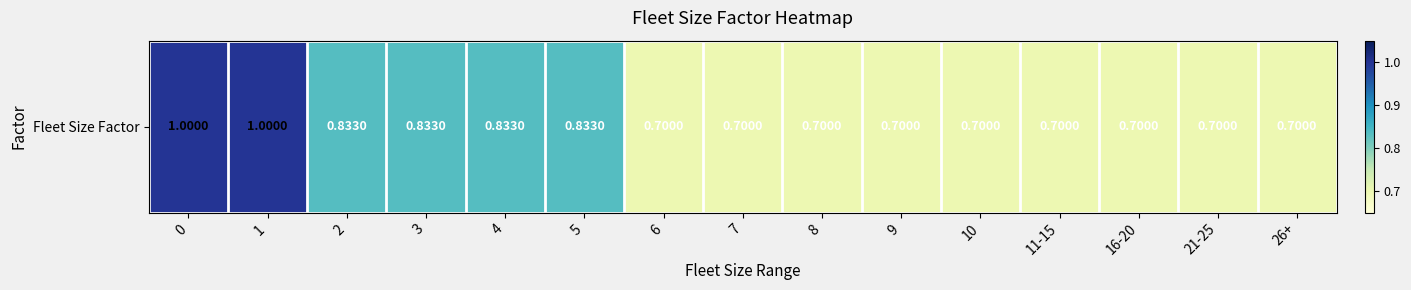

The chart shows a value of 0.4 at 16-20. True or false?

False